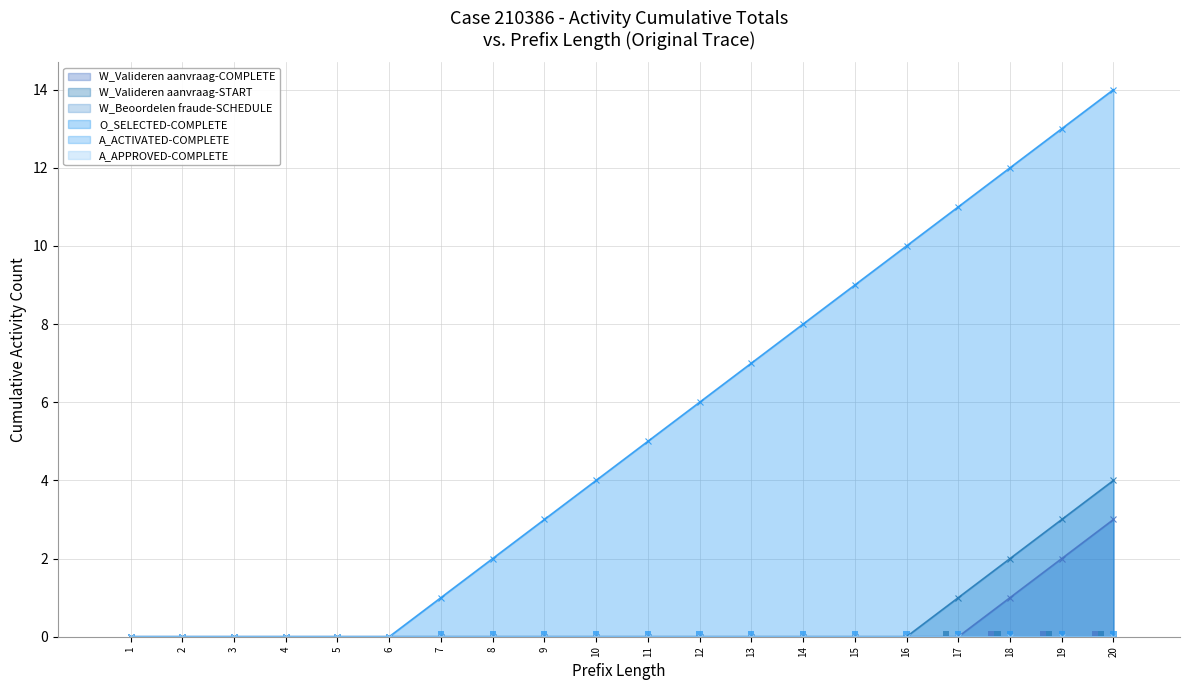

At which label is W_Valideren aanvraag-COMPLETE closest to 0?

1